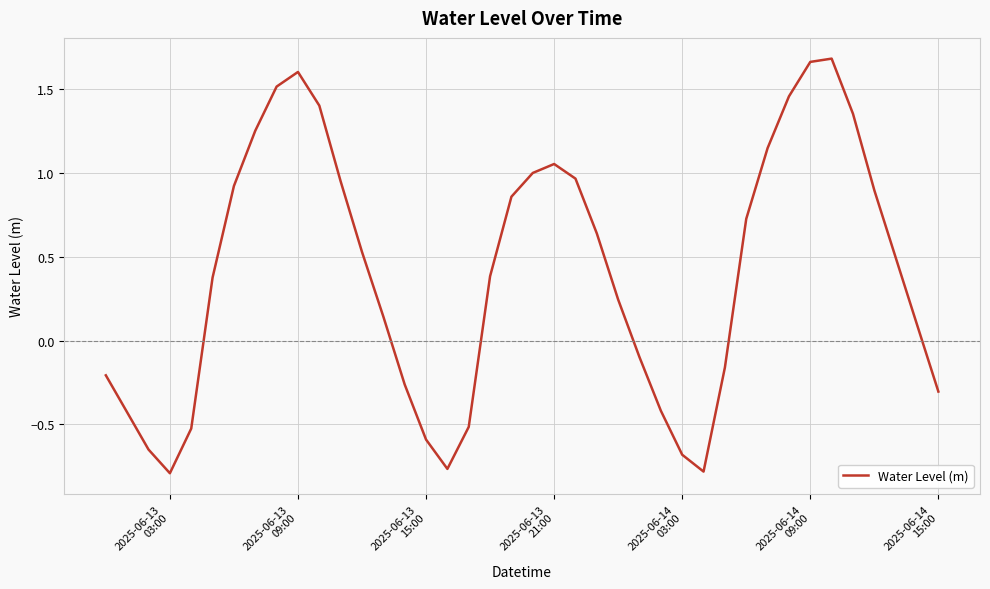

What is the difference between the maximum and minimum values?

2.5